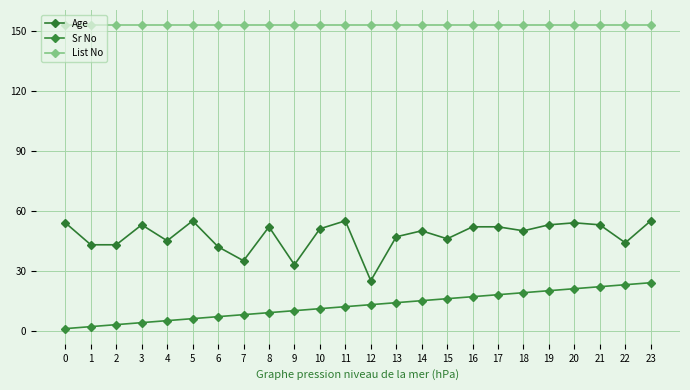

What is the difference between the maximum and second lowest values in the Sr No series?

22